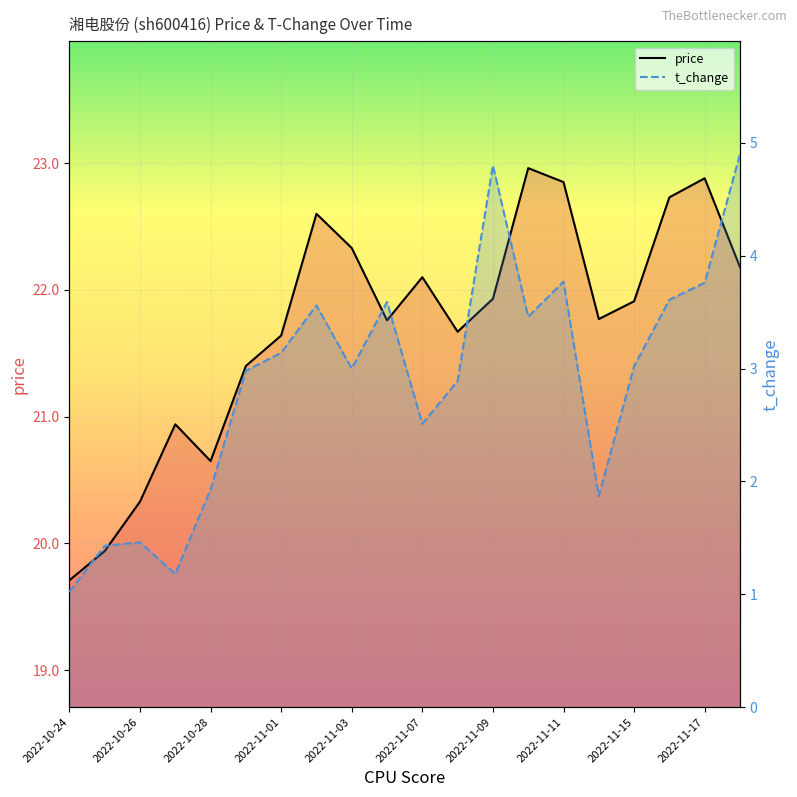

How many interior local valleys does the t_change series have?

5